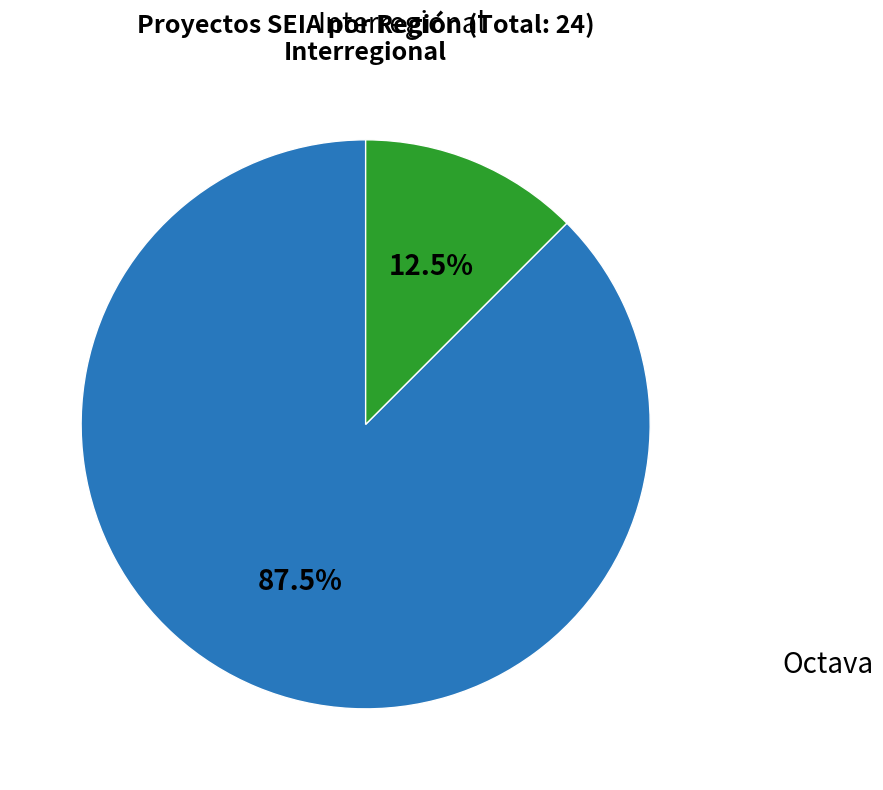

Does any single category account for the majority?

Yes